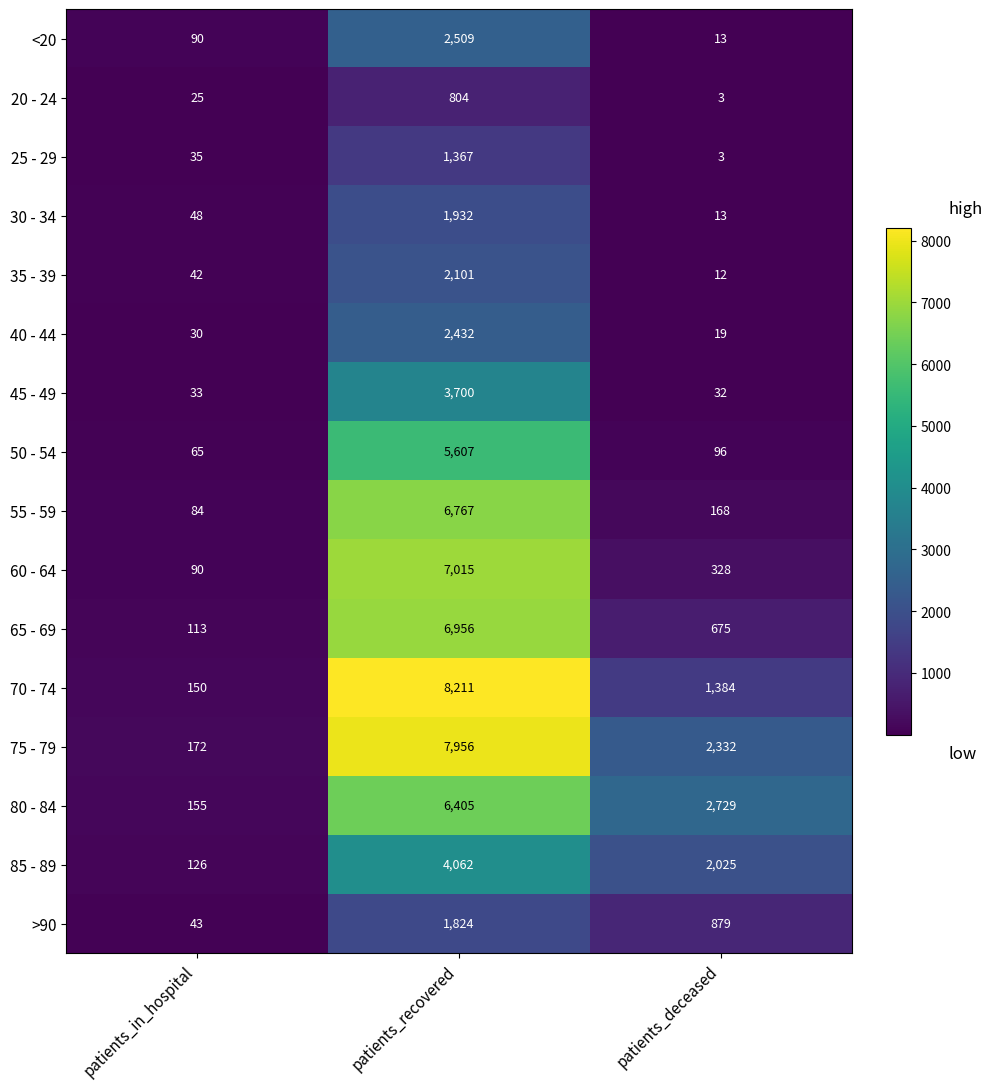

At how many categories does at least one series exceed 6588?

1